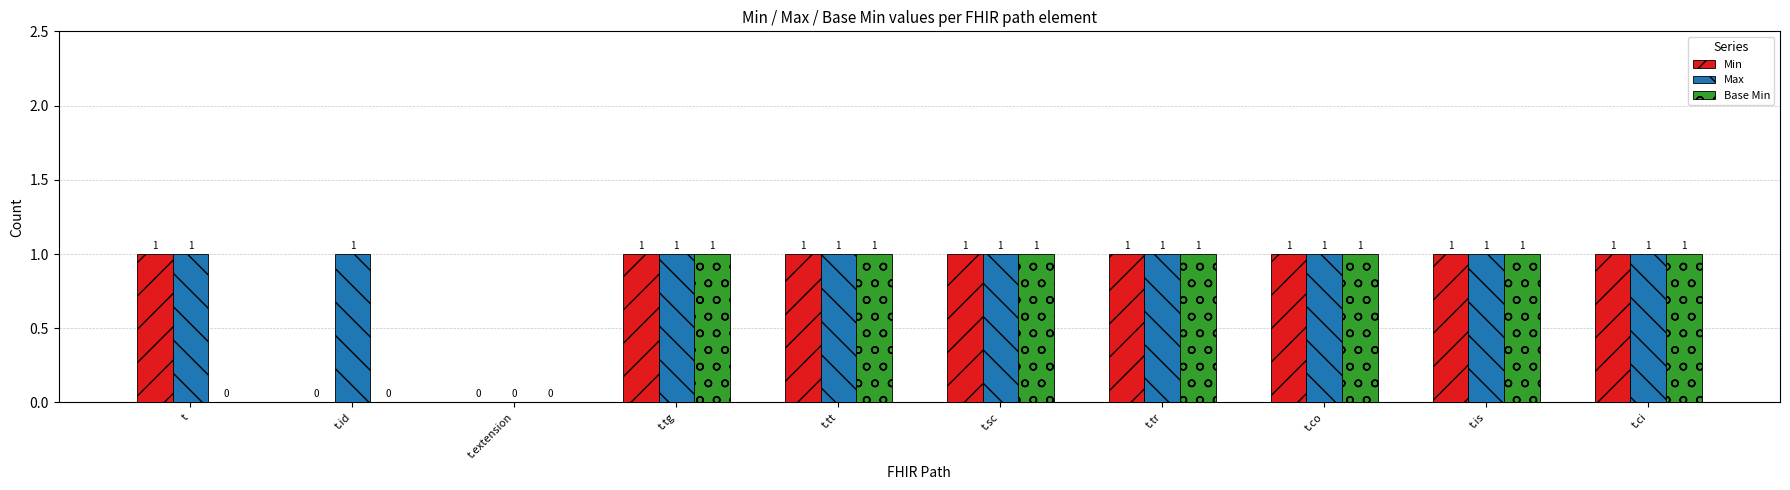

How many Max values are between 1 and 2?

9